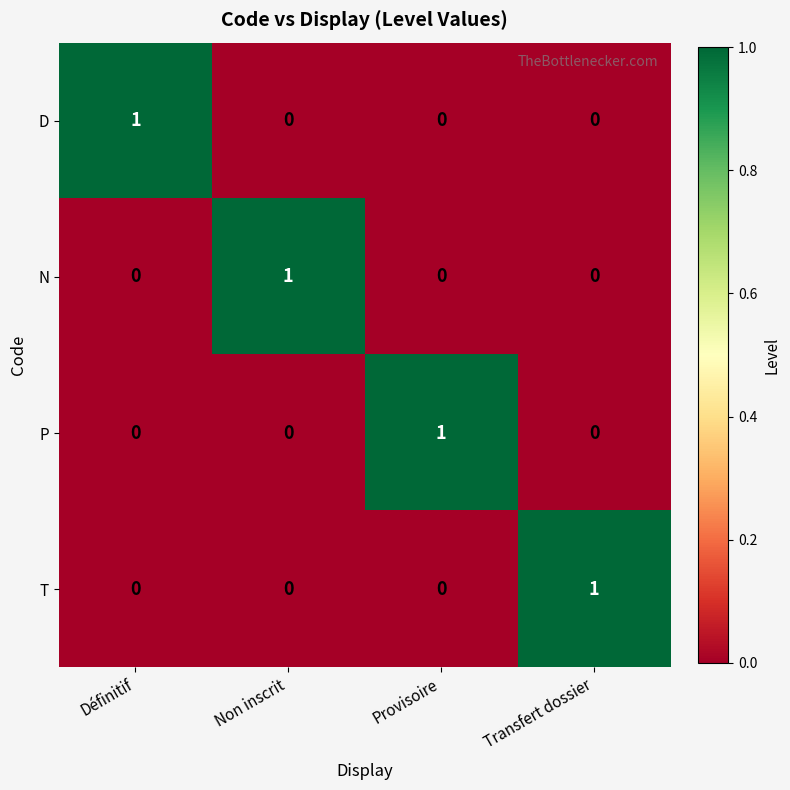

Reading left to right, extract all data points from this chart.

D: Définitif=1	Non inscrit=0	Provisoire=0	Transfert dossier=0
N: Définitif=0	Non inscrit=1	Provisoire=0	Transfert dossier=0
P: Définitif=0	Non inscrit=0	Provisoire=1	Transfert dossier=0
T: Définitif=0	Non inscrit=0	Provisoire=0	Transfert dossier=1